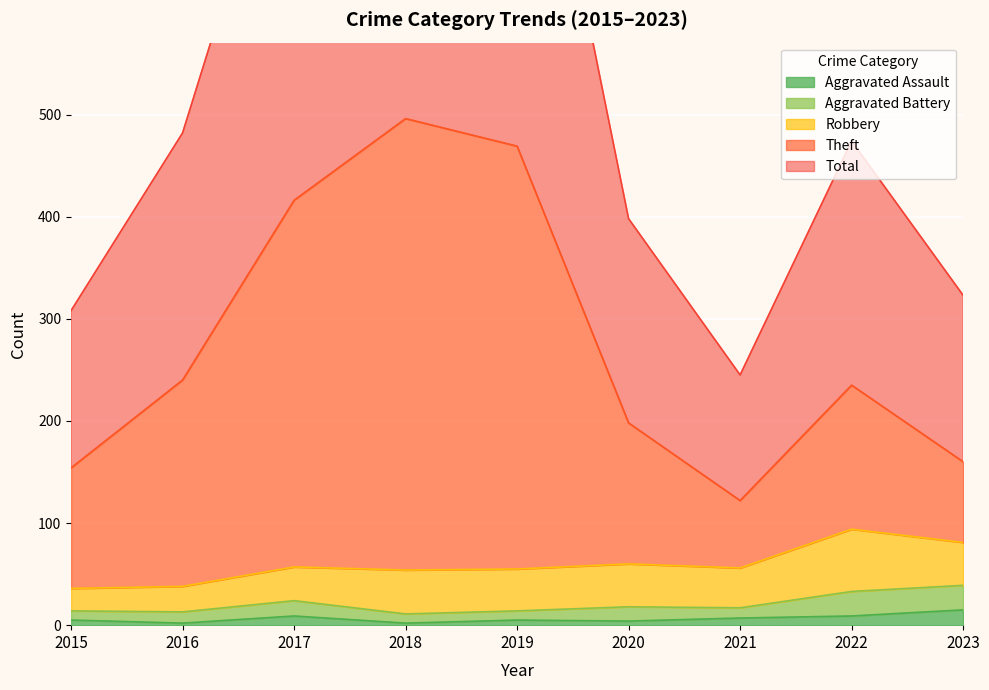

At which category does the chart reach its minimum across all series?

2016